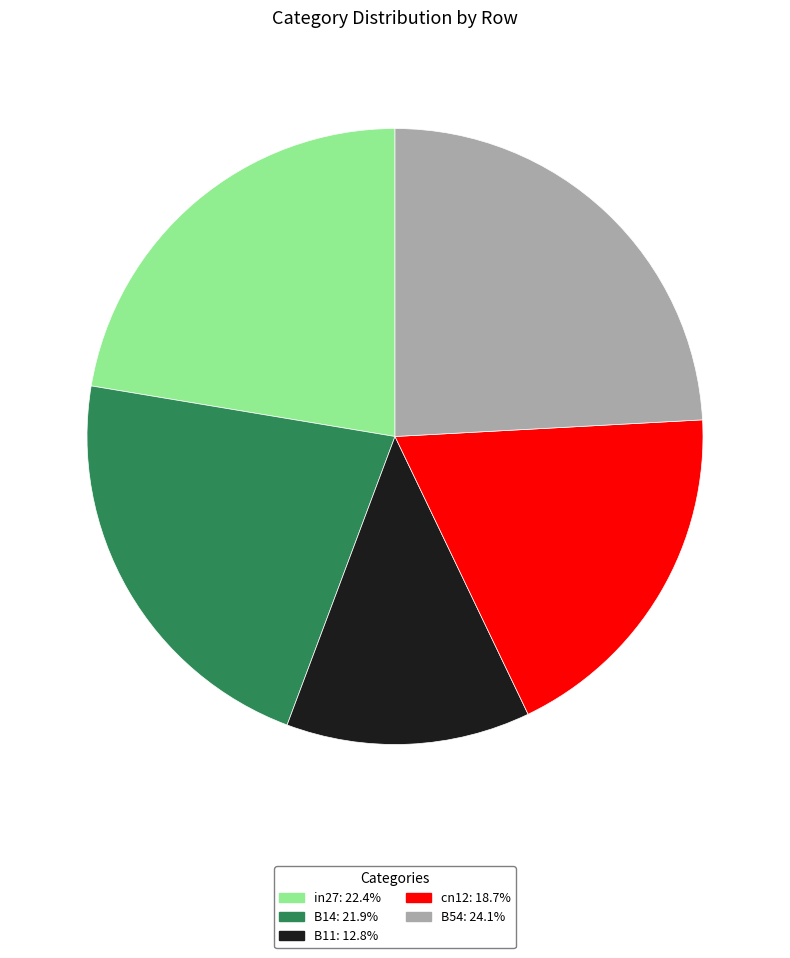

How many segments does this pie chart have?

5